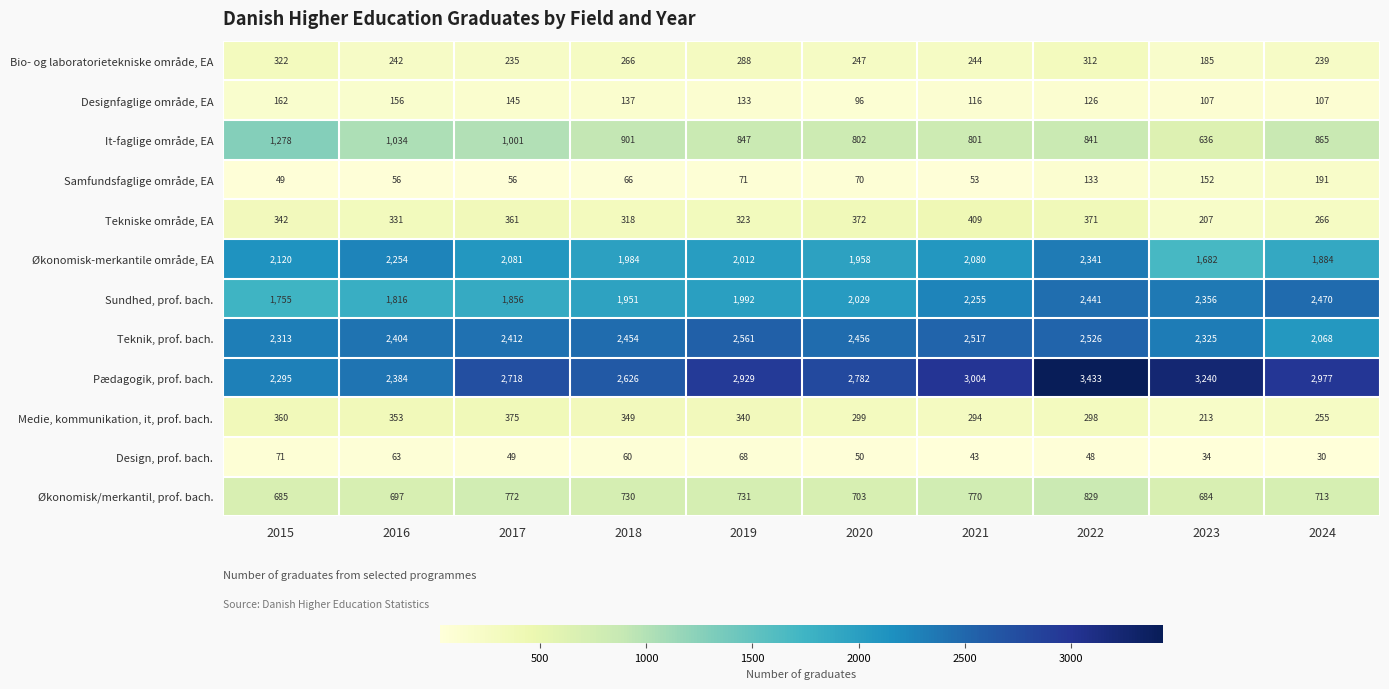

List the series in order of their peak value, highest first.

Pædagogik, prof. bach., Teknik, prof. bach., Sundhed, prof. bach., Økonomisk-merkantile område, EA, It-faglige område, EA, Økonomisk/merkantil, prof. bach., Tekniske område, EA, Medie, kommunikation, it, prof. bach., Bio- og laboratorietekniske område, EA, Samfundsfaglige område, EA, Designfaglige område, EA, Design, prof. bach.